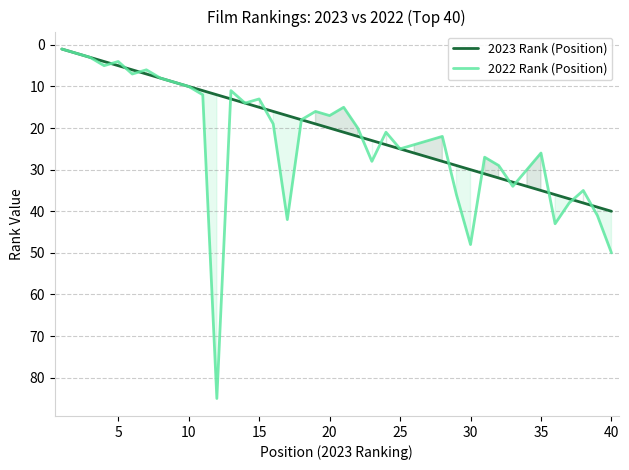

What is the highest value of the 2022 Rank (Position) series?

85